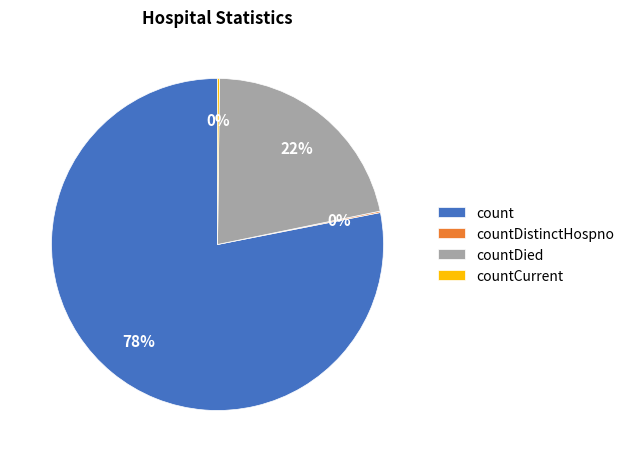

To the nearest percent, what portion does countDied represent?

22%